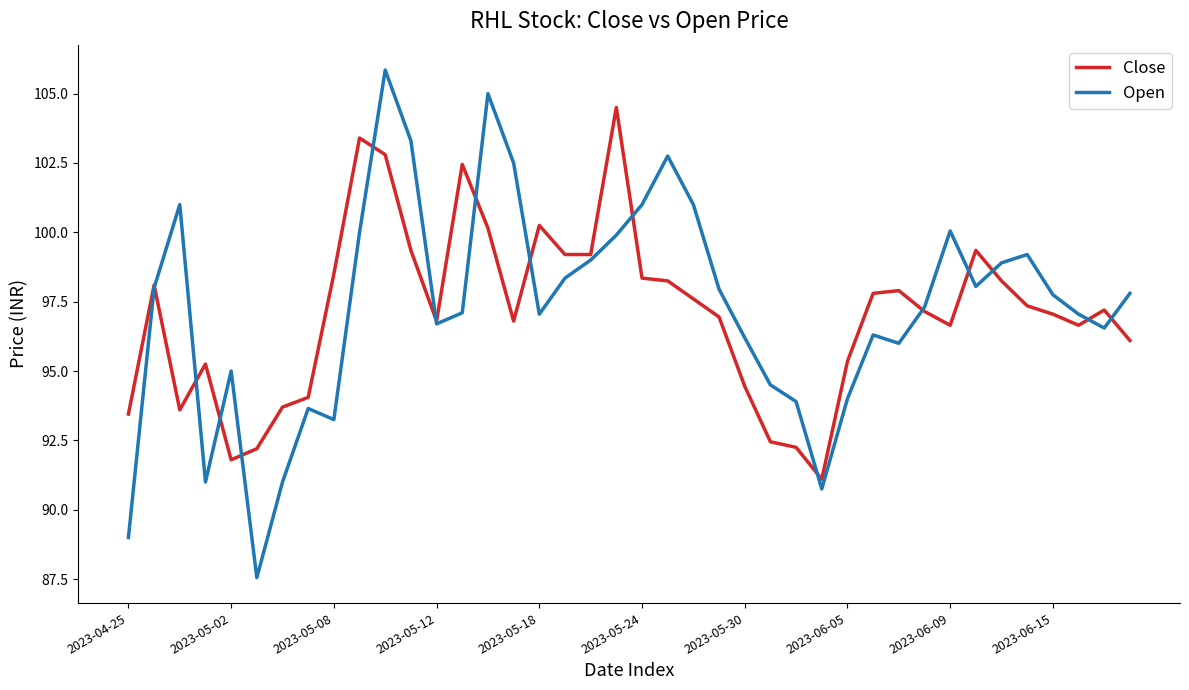

Which series has the largest range (max minus min)?

Open